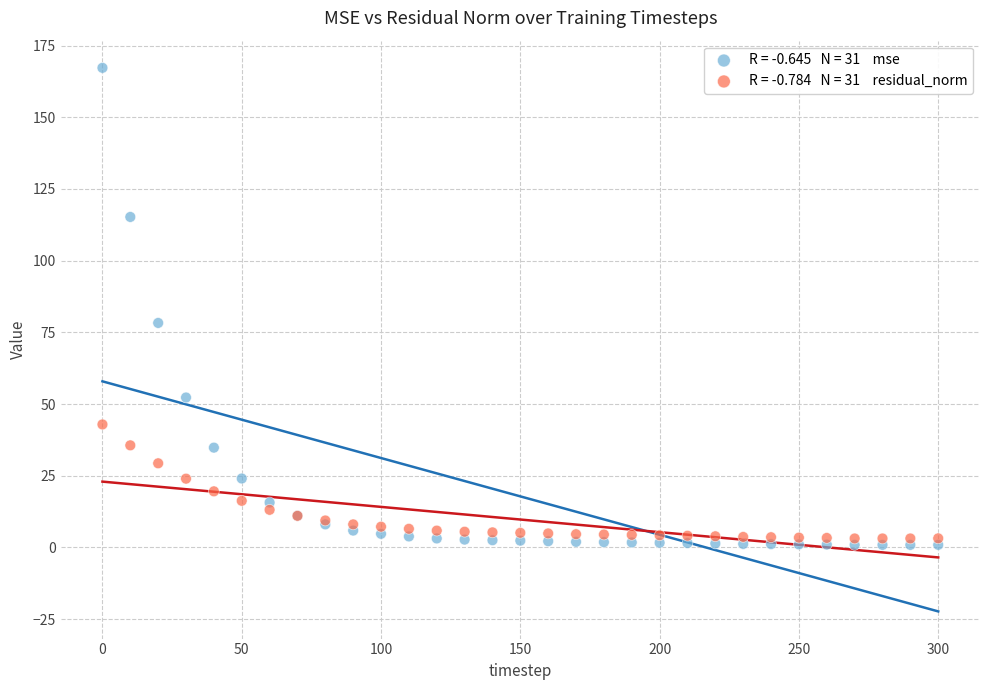

Across all series, what Y value is closest to 84?

78.3